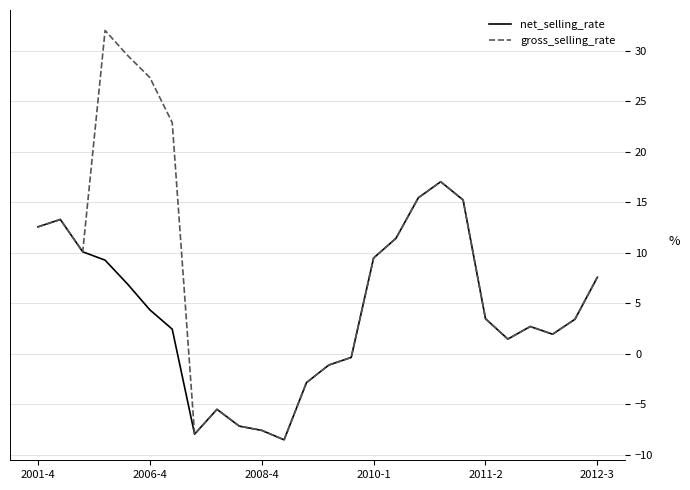

Which series has the largest total across all categories?

gross_selling_rate